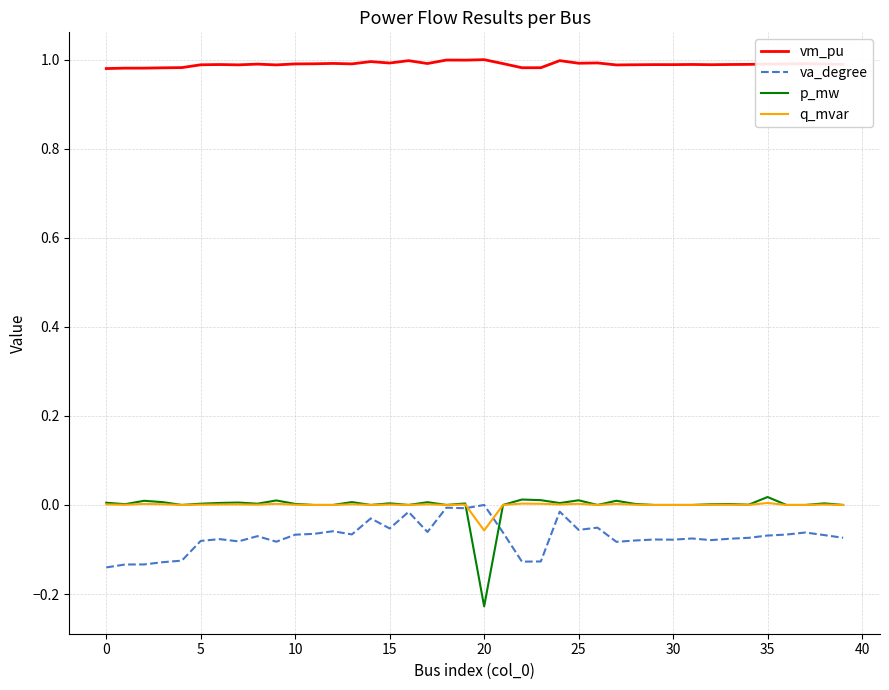

Which series has the widest spread of values?

p_mw